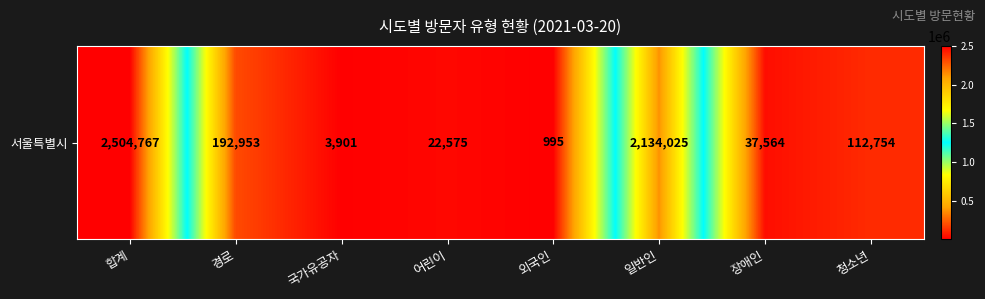

How many categories are shown in the chart?

8